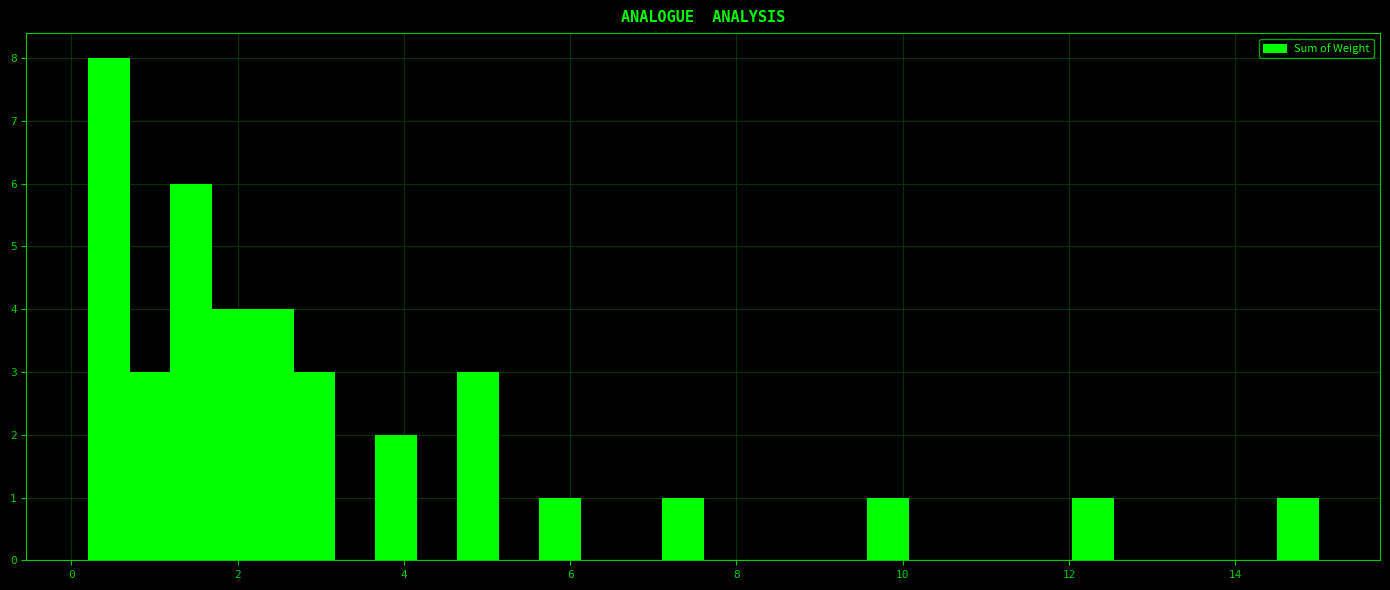

Read against the x-axis, roughly where is the centre of the tallest bar?

0.4